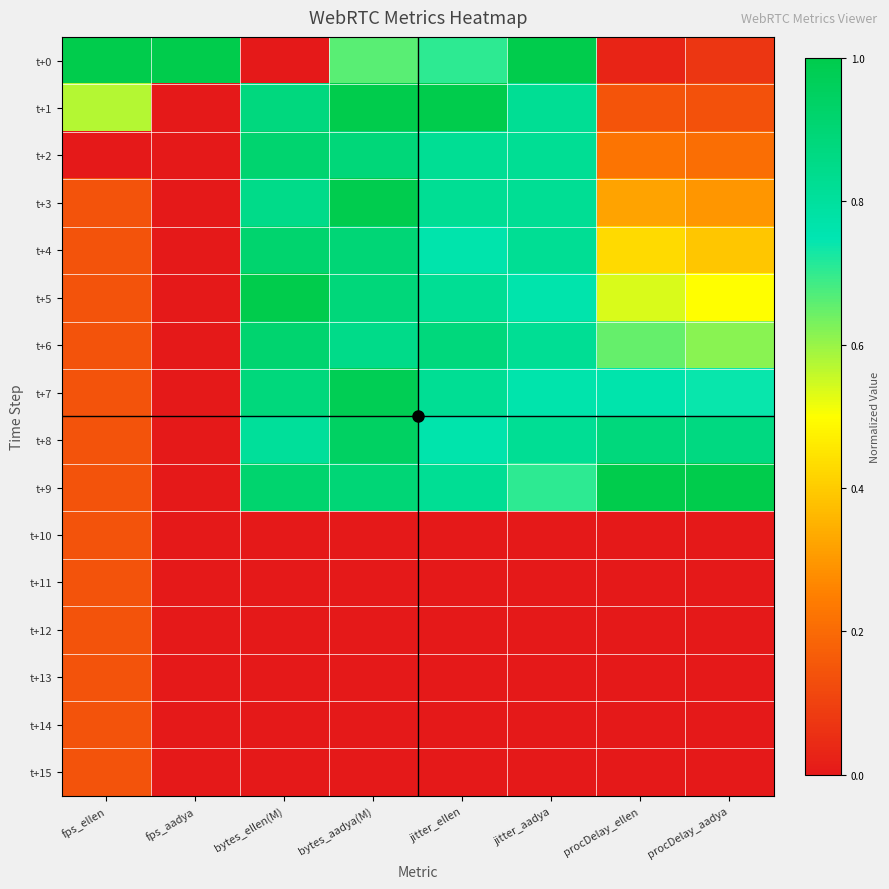

At which category is the sum across all series the highest?

bytes_aadya(M)